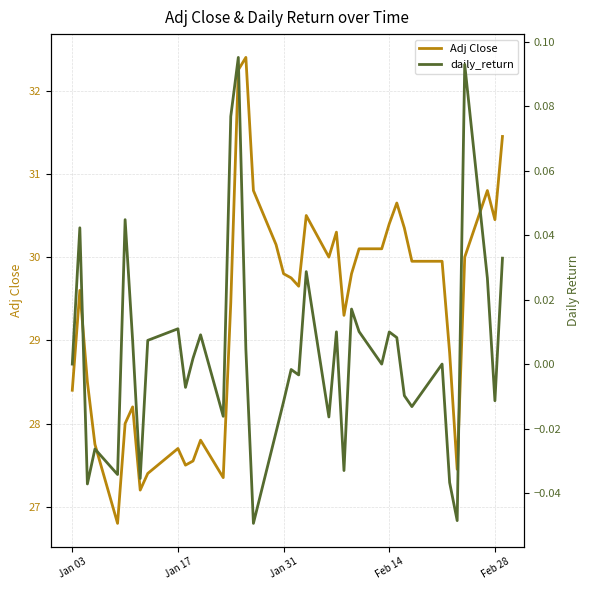

The value of Adj Close at Feb 28 is 17.9. True or false?

False